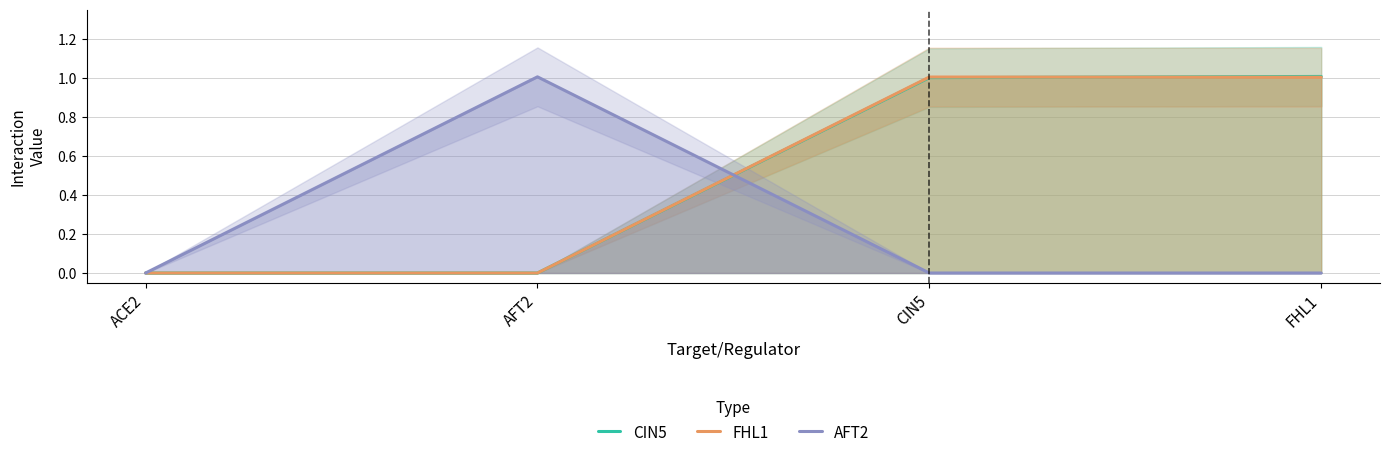

Which series has the widest spread of values?

CIN5